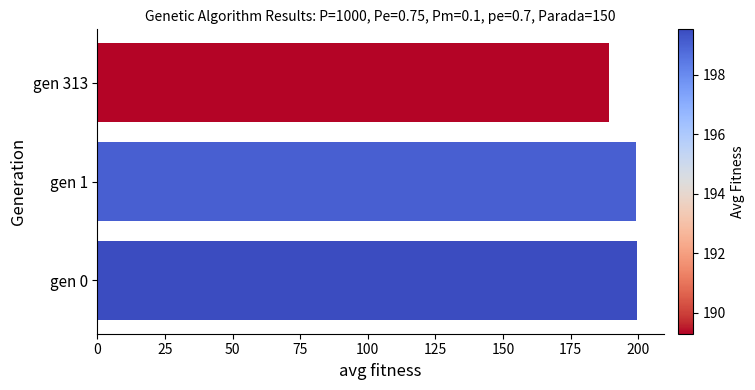

True or false: the data shows 354.4 at gen 0.

False